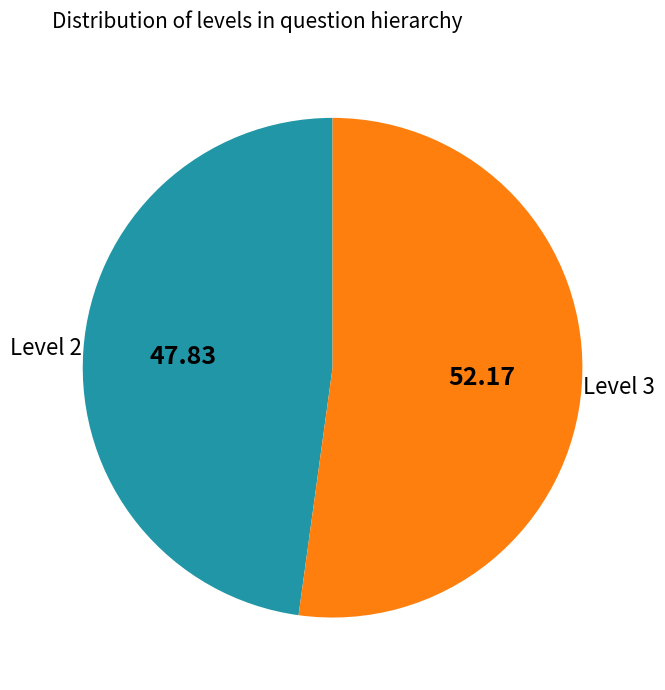

Combined, do Level 2 and Level 3 account for over 50%?

Yes